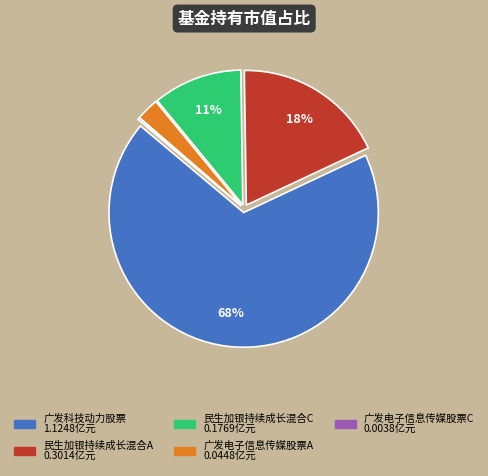

Is there a majority slice in this chart?

Yes